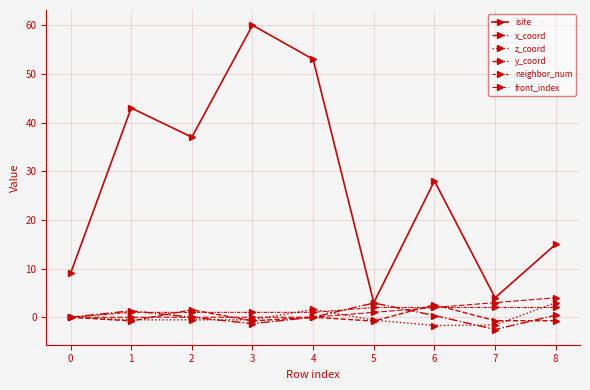

What is the average value of the z_coord series?

-0.1